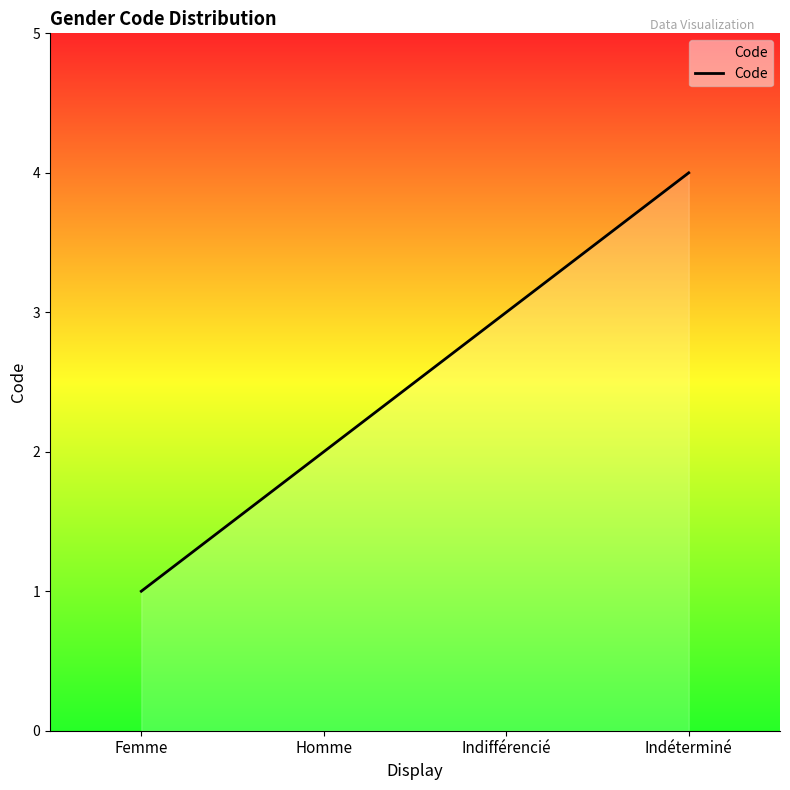

Between Indéterminé and Homme, which is larger?

Indéterminé